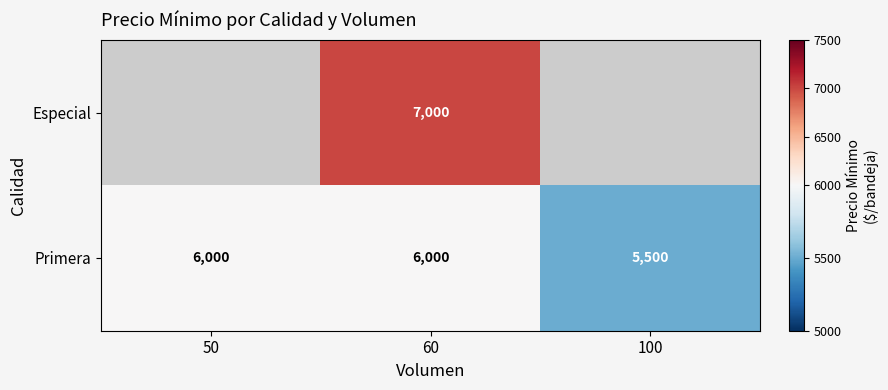

What is the sum of the Primera values at 100 and 60?

11500